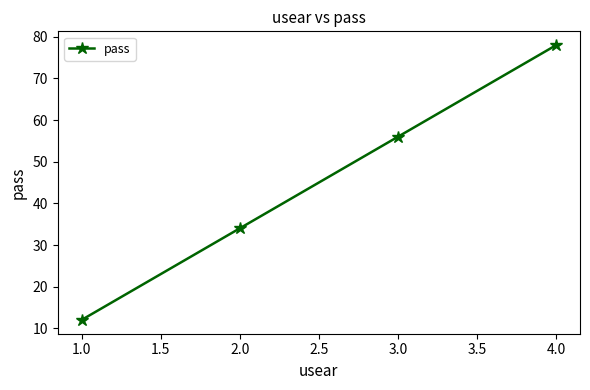

True or false: the data has more than 0 interior local peaks.

False